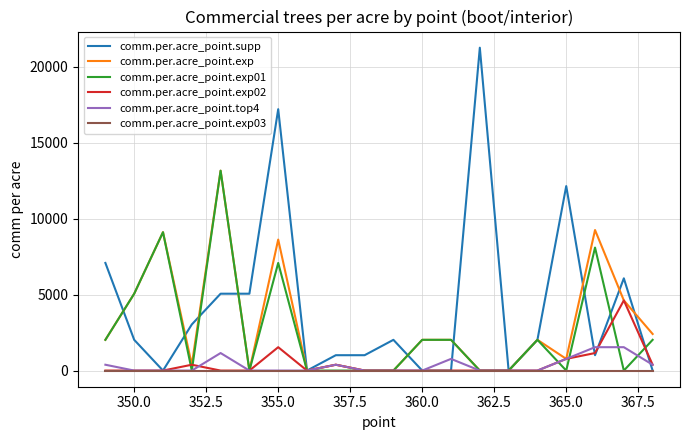

After their last crossing, which series has the higher values: comm.per.acre_point.supp or comm.per.acre_point.exp02?

comm.per.acre_point.exp02